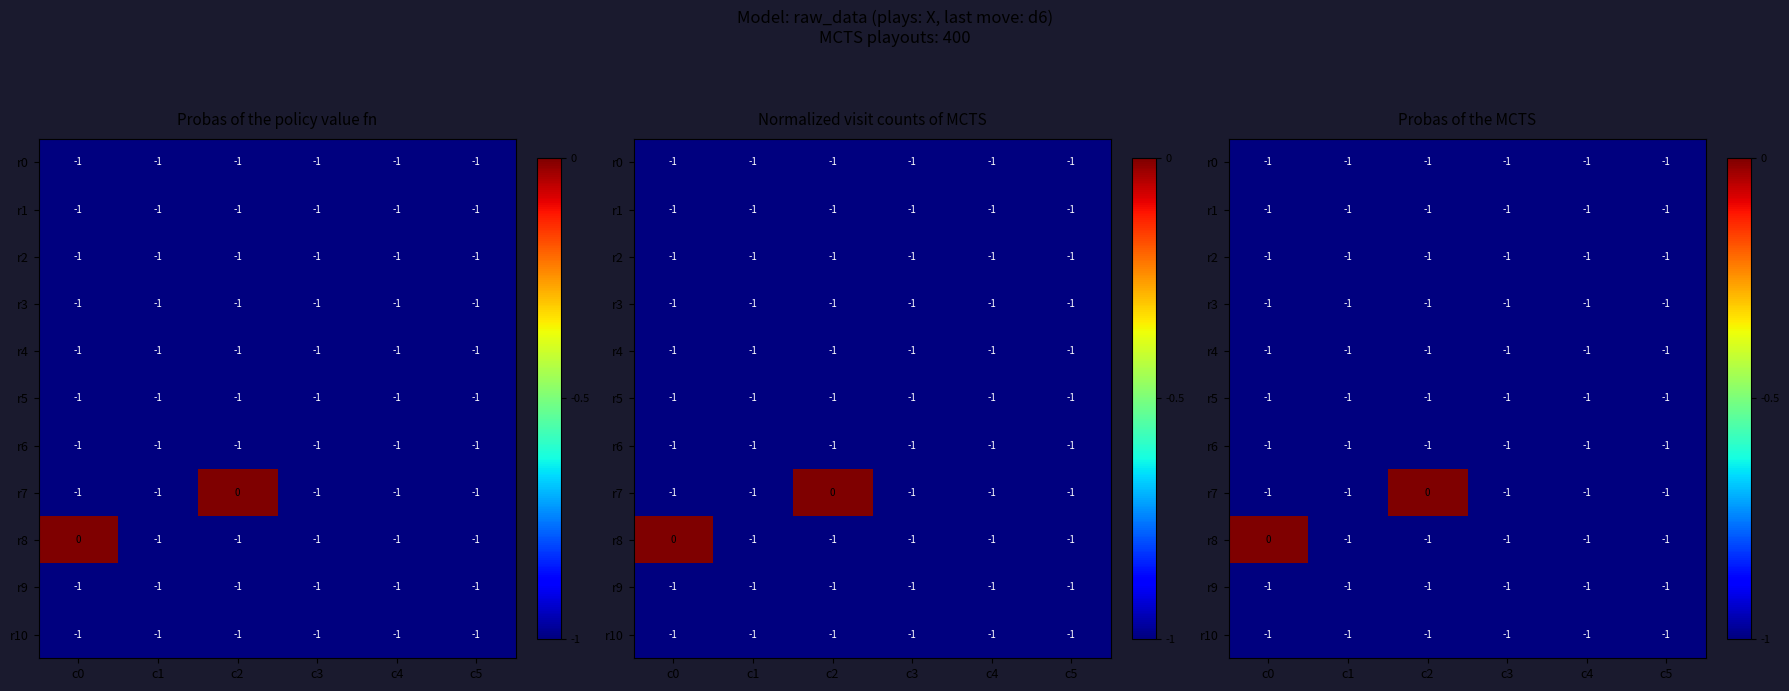

Where is r0 nearest to the value -1?

c0